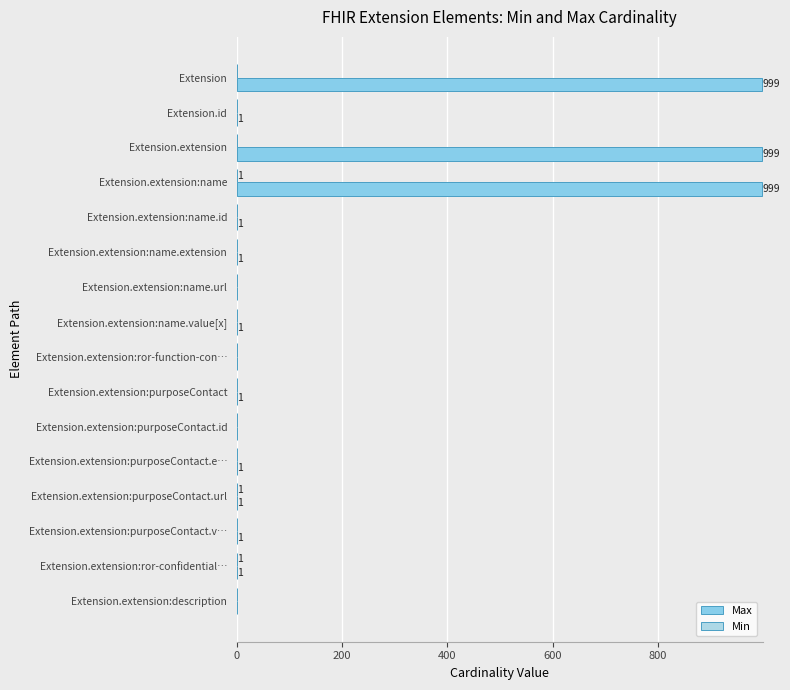

Reading right to left, transcribe all the data shown in this chart.

Max: 0	1	1	1	1	0	1	0	1	0	1	1	999	999	1	999
Min: 0	1	0	1	0	0	0	0	0	0	0	0	1	0	0	0